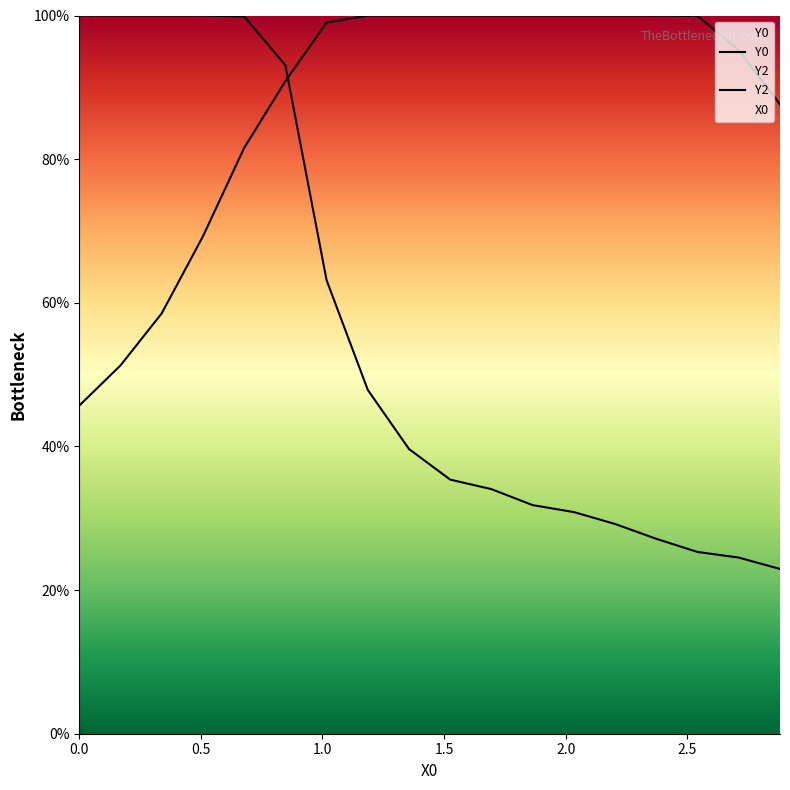

Rank the series by their maximum value, from lowest to highest.

Y0, Y2